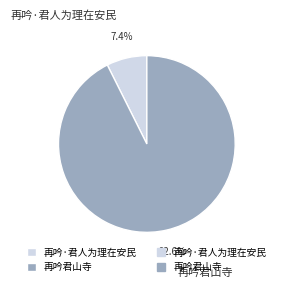

How many segments does this pie chart have?

2